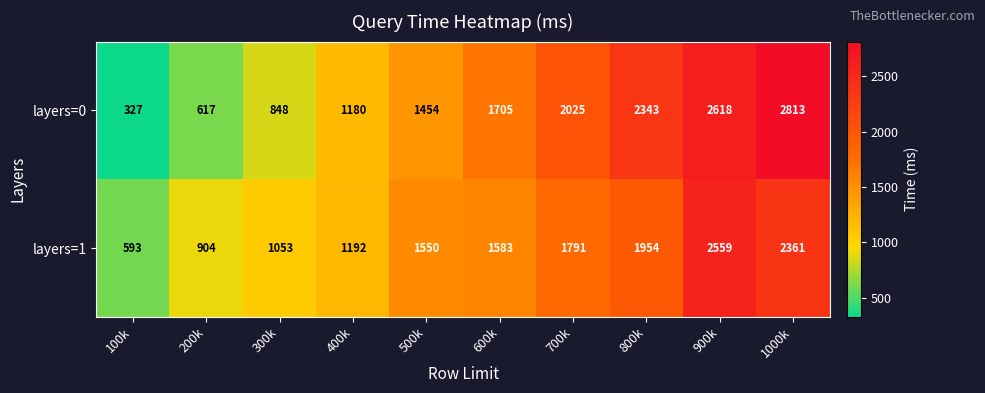

What is the approximate value of layers=1 at 800k?

1954